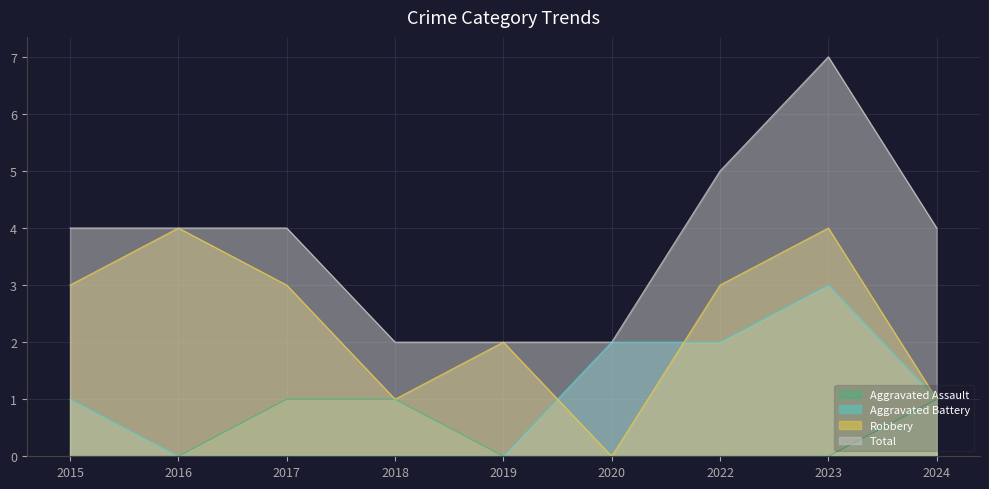

What is the highest value of the Total series?

7